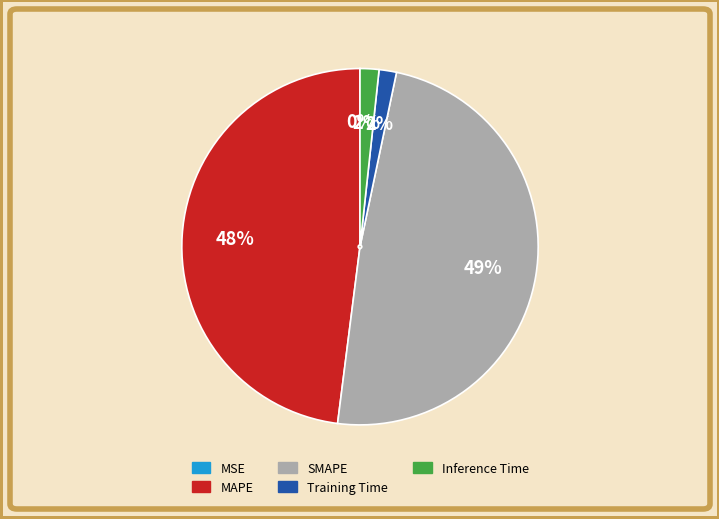

Which category has the smallest portion of the pie?

MSE